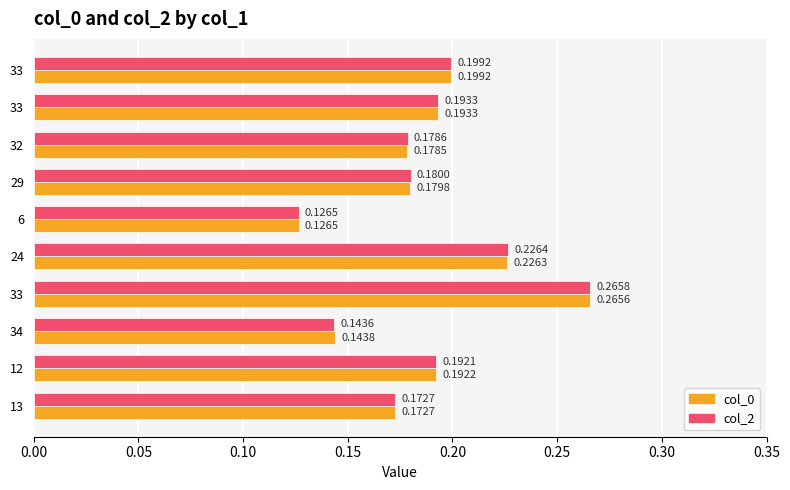

How many distinct data groups are displayed?

2